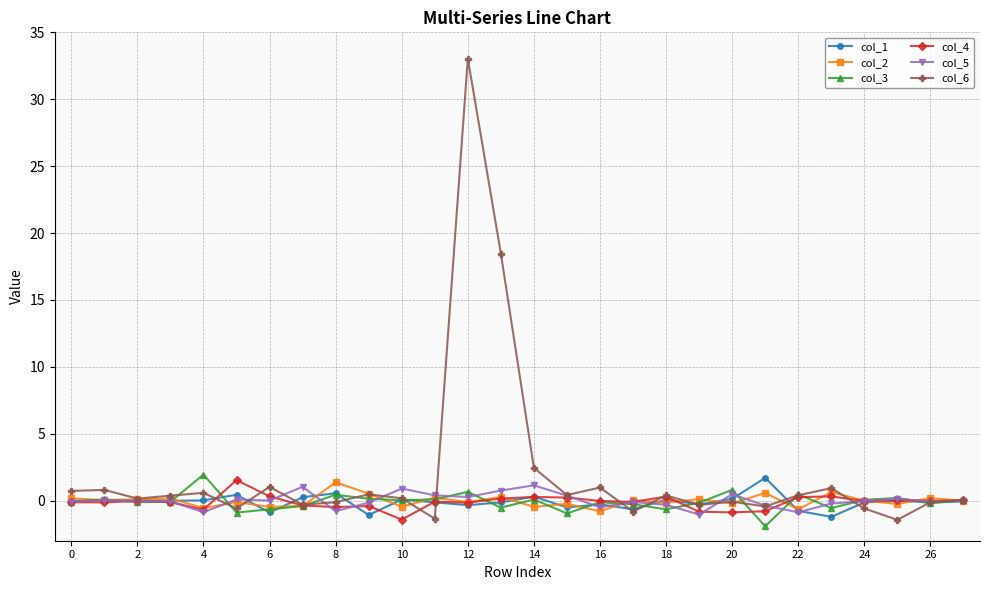

What is the value of the col_1 point at the 23rd from the left?

-0.8